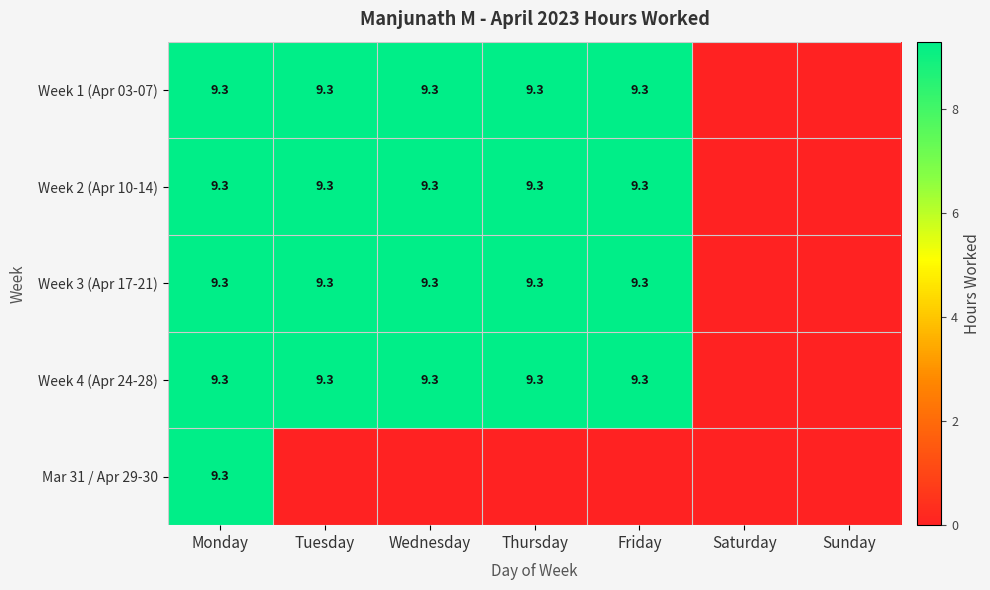

What is the sum of the Week 2 (Apr 10-14) values at Monday and Friday?

18.6